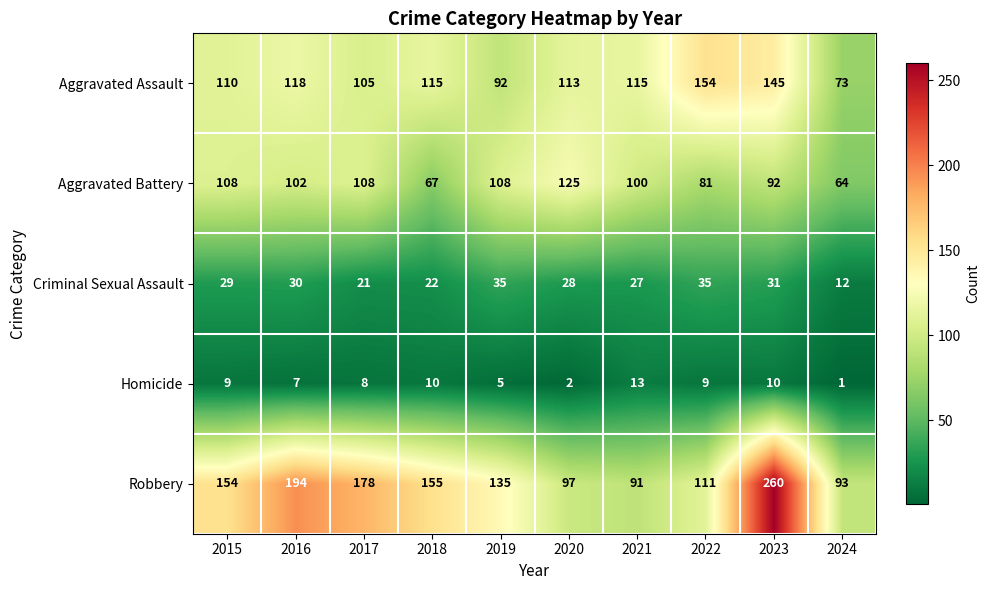

At 2016, list the series in order from smallest to largest.

Homicide, Criminal Sexual Assault, Aggravated Battery, Aggravated Assault, Robbery